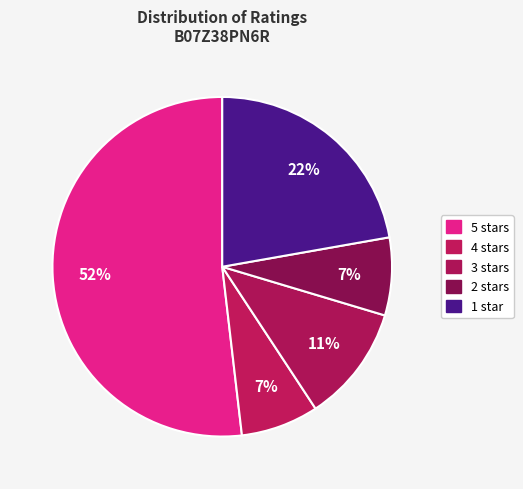

How many segments does this pie chart have?

5